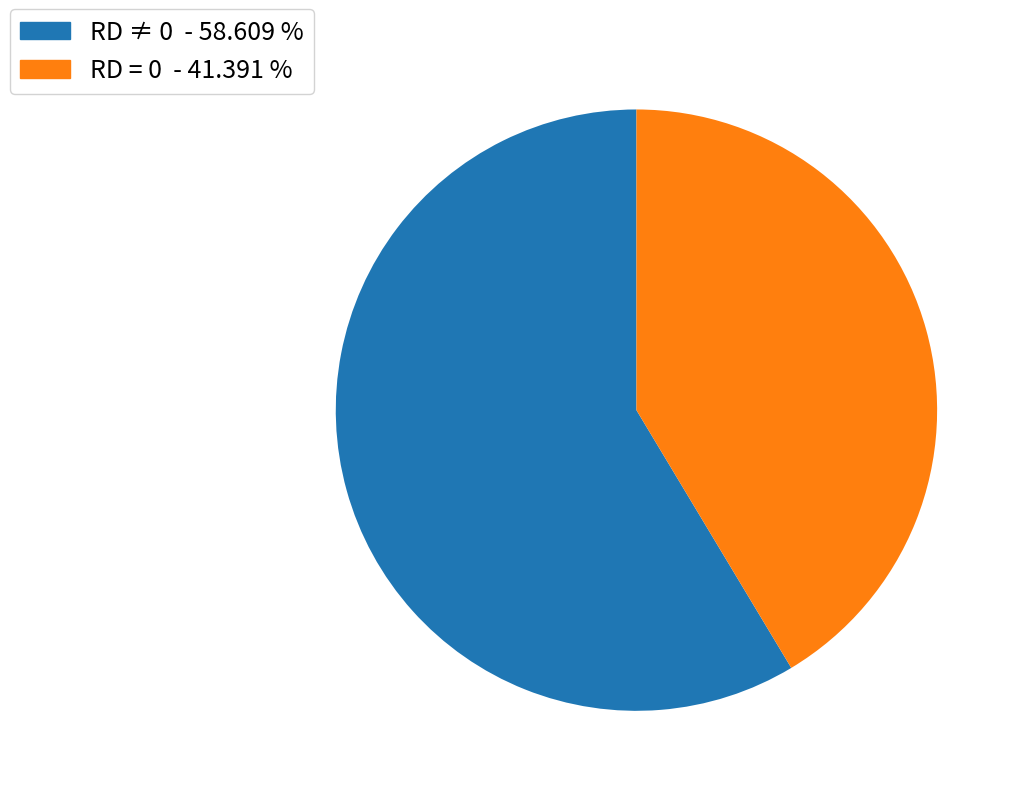

Combined, do RD = 0 - 41.391 % and RD ≠ 0 - 58.609 % account for over 50%?

Yes